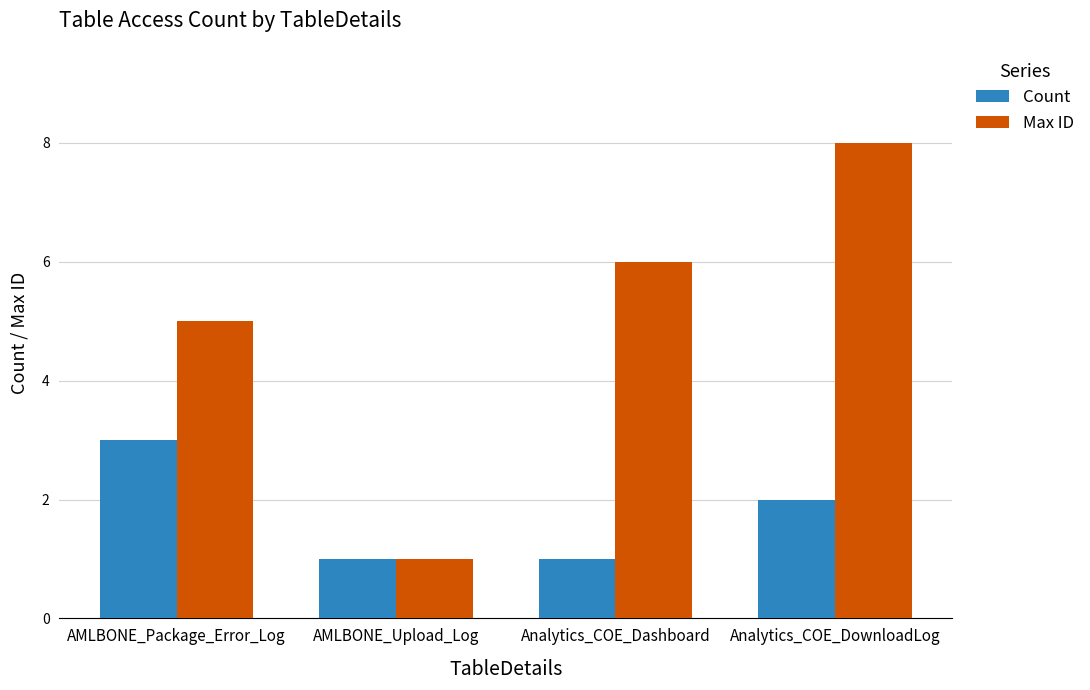

What is the lowest value of the Count series?

1